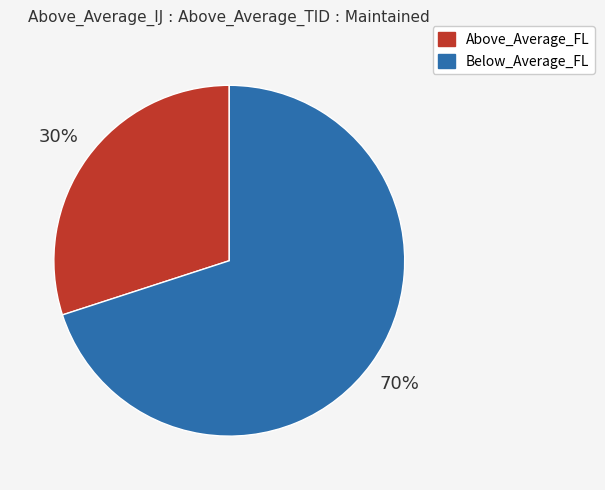

How many slices are in this pie chart?

2